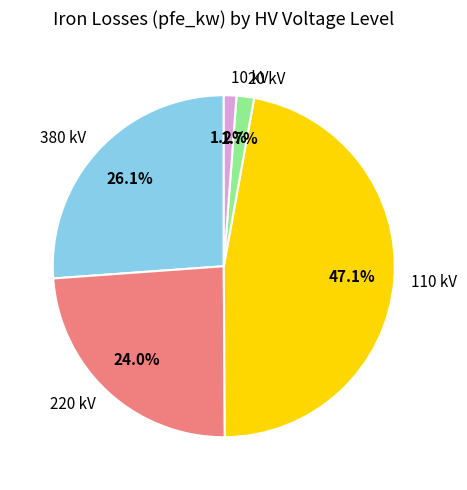

Which slice is the largest?

110 kV